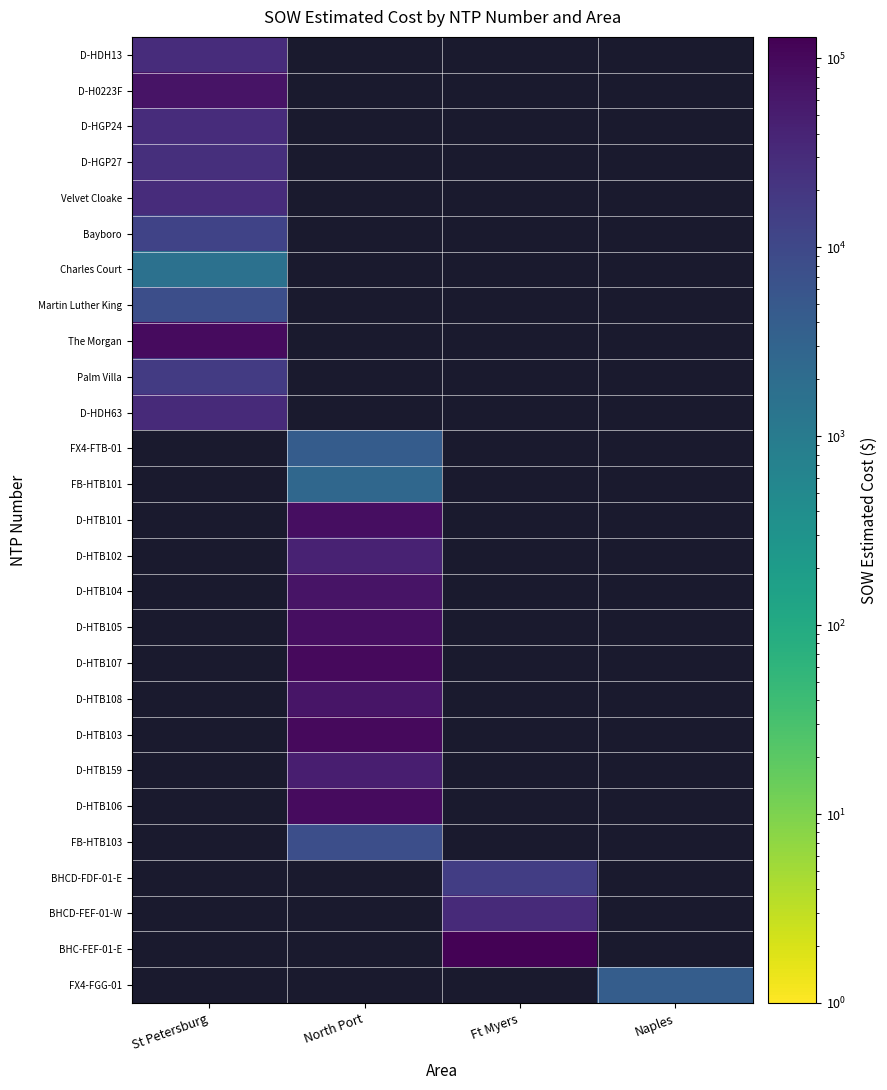

List the series in order of their peak value, lowest first.

Charles Court, Martin Luther King, Bayboro, Palm Villa, D-HGP27, D-HDH13, Velvet Cloake, D-HGP24, D-HDH63, D-H0223F, The Morgan, FX4-FTB-01, FB-HTB101, D-HTB101, D-HTB102, D-HTB104, D-HTB105, D-HTB107, D-HTB108, D-HTB103, D-HTB159, D-HTB106, FB-HTB103, BHCD-FDF-01-E, BHCD-FEF-01-W, BHC-FEF-01-E, FX4-FGG-01